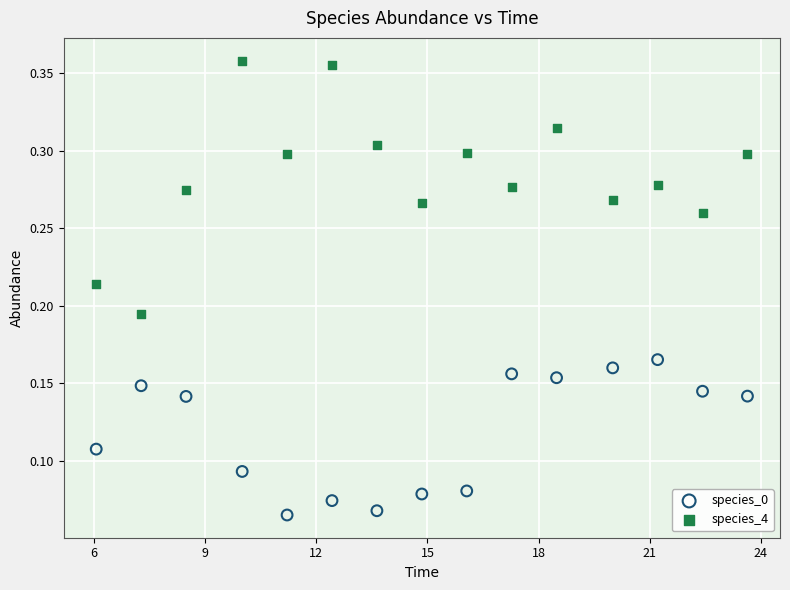

Which series contains the highest Y value?

species_4